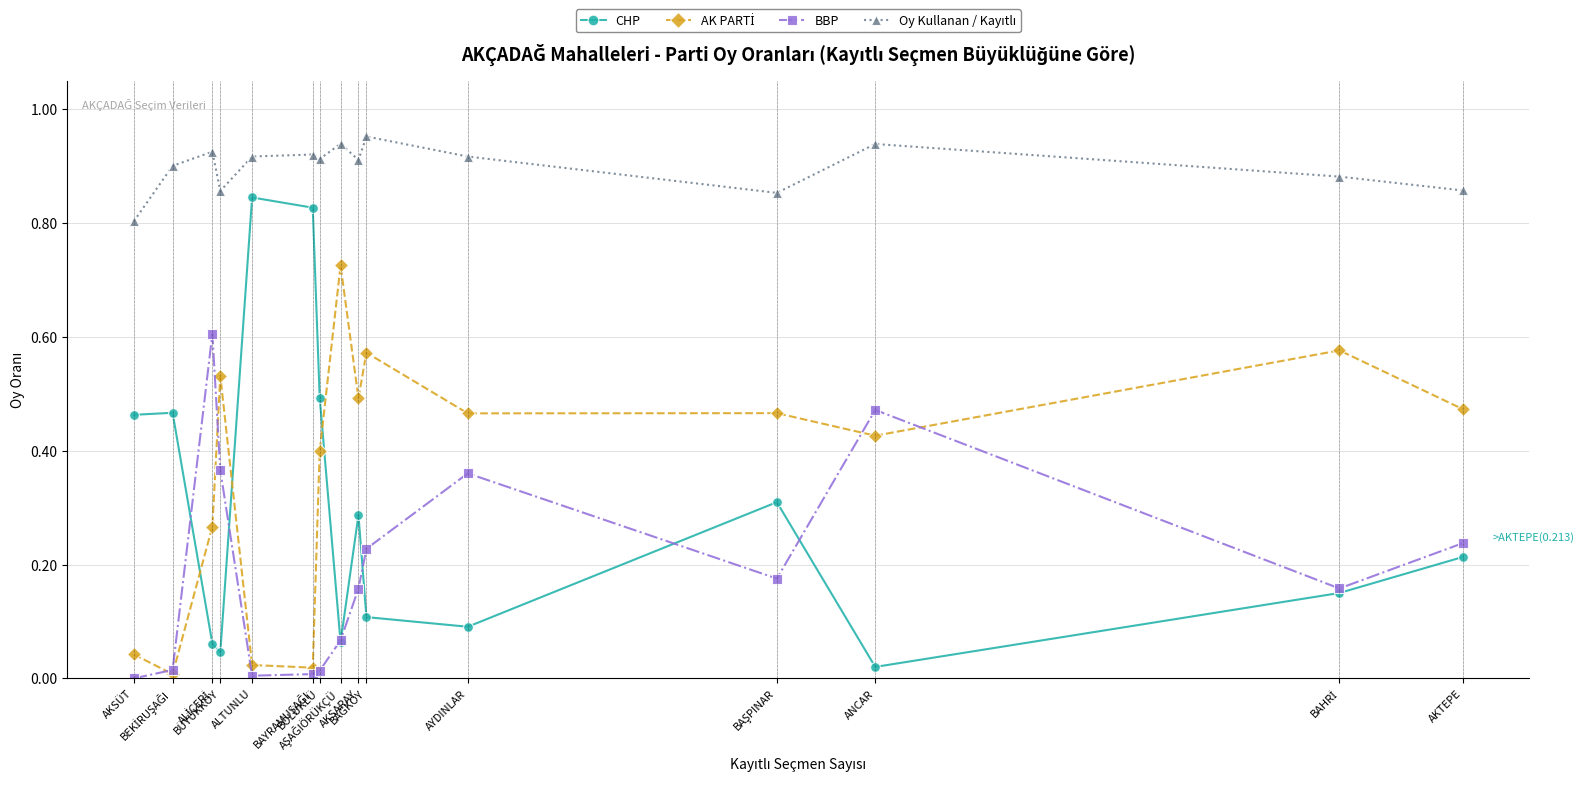

True or false: CHP has more than 0 points higher than both neighbors.

True